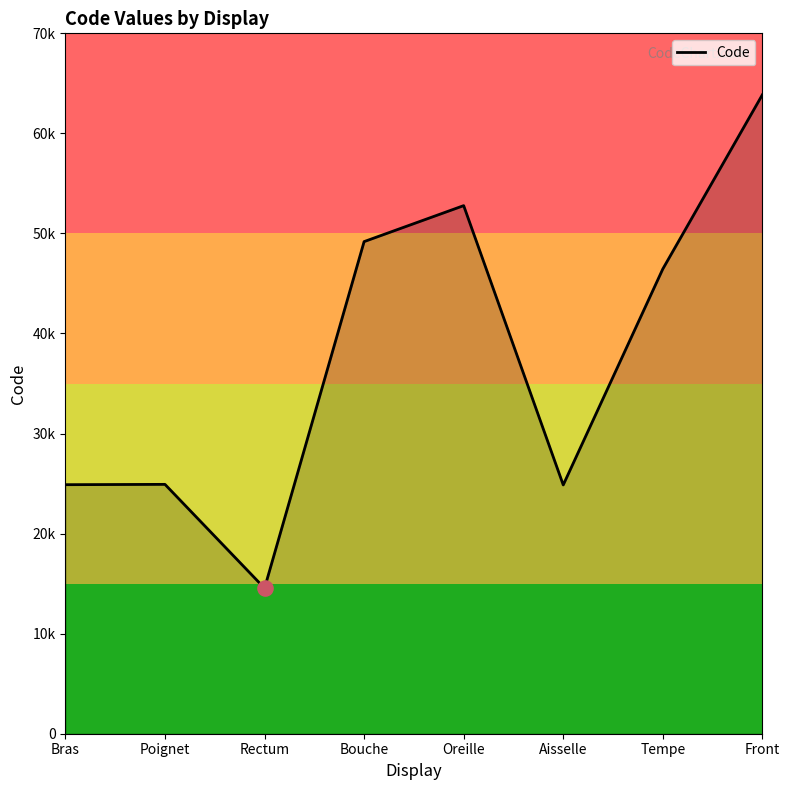

What is the ratio of the value at Rectum to the value at Aisselle?

0.6